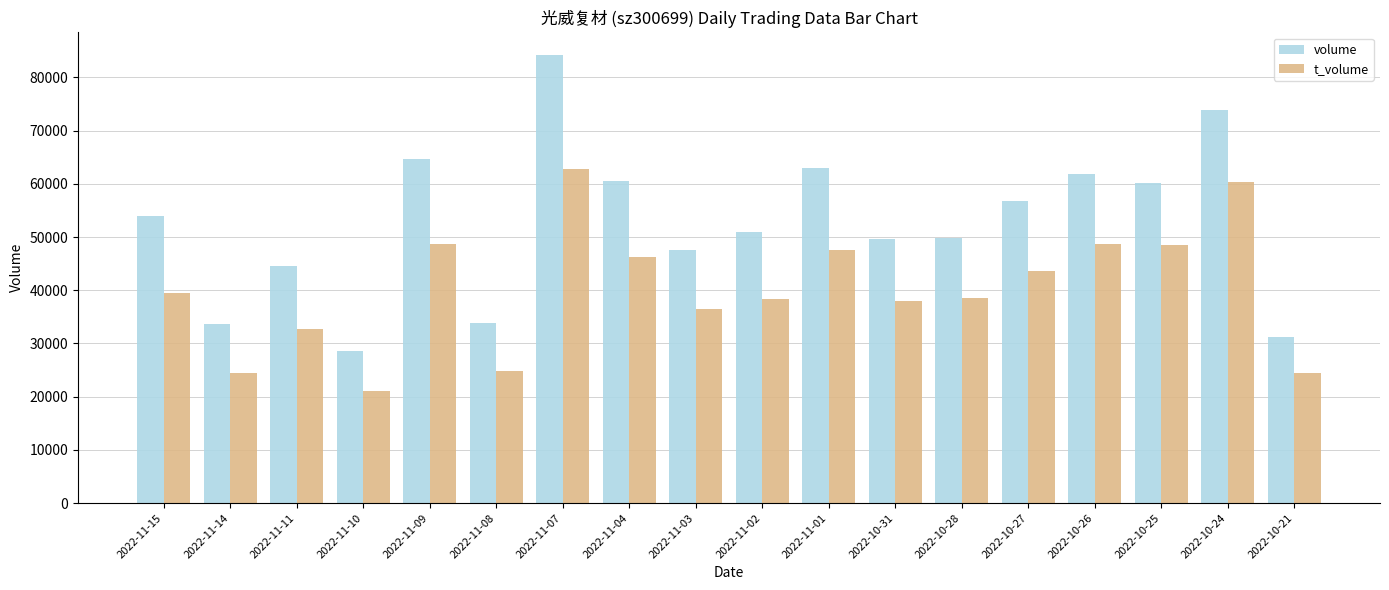

Is it true that t_volume equals 13838 at 2022-10-28?

False